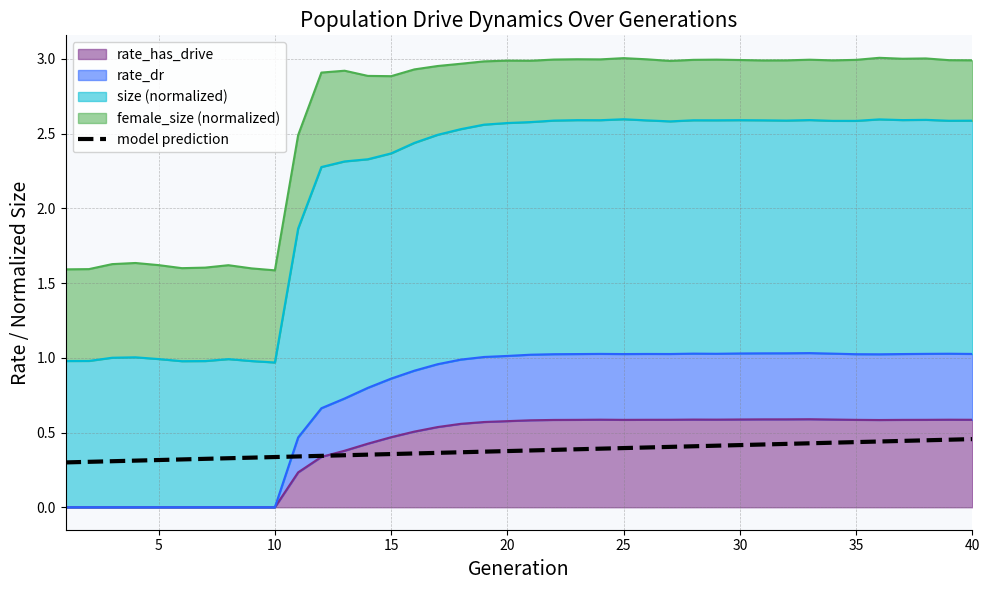

True or false: rate_has_drive has a value of 1.0 at 40.

False